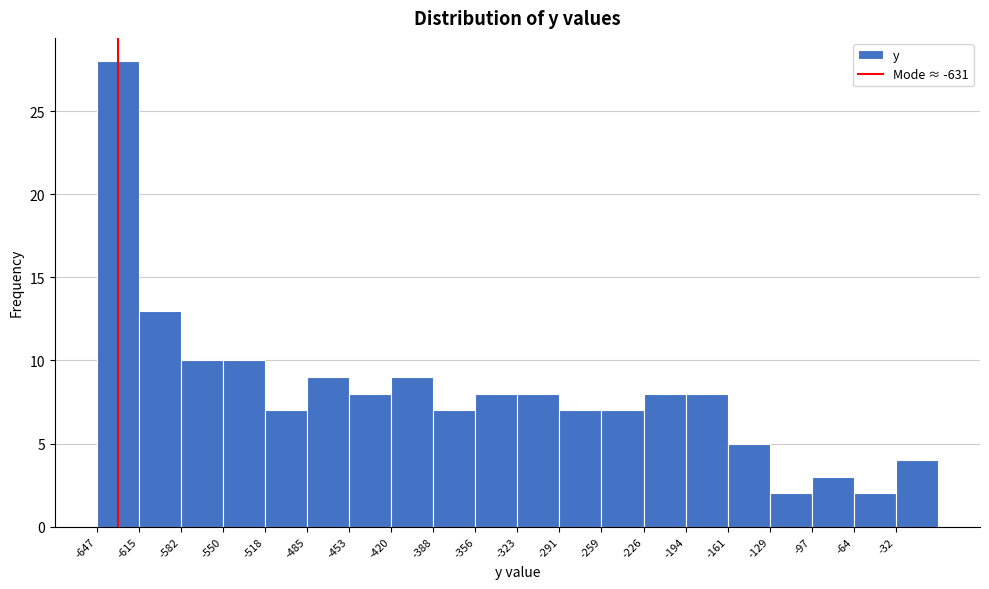

Reading left to right, list every bar in this chart as the range it spans on the x-axis followed by its height. Neither the bar edges nor the heights are printed on the chart, so give them approximately, as read against the axes.

-645 to -615: 28
-615 to -585: 13
-585 to -550: 10
-550 to -520: 10
-520 to -485: 7
-485 to -455: 9
-455 to -420: 8
-420 to -390: 9
-390 to -355: 7
-355 to -325: 8
-325 to -290: 8
-290 to -260: 7
-260 to -225: 7
-225 to -195: 8
-195 to -160: 8
-160 to -130: 5
-130 to -95: 2
-95 to -65: 3
-65 to -30: 2
-30 to 0: 4